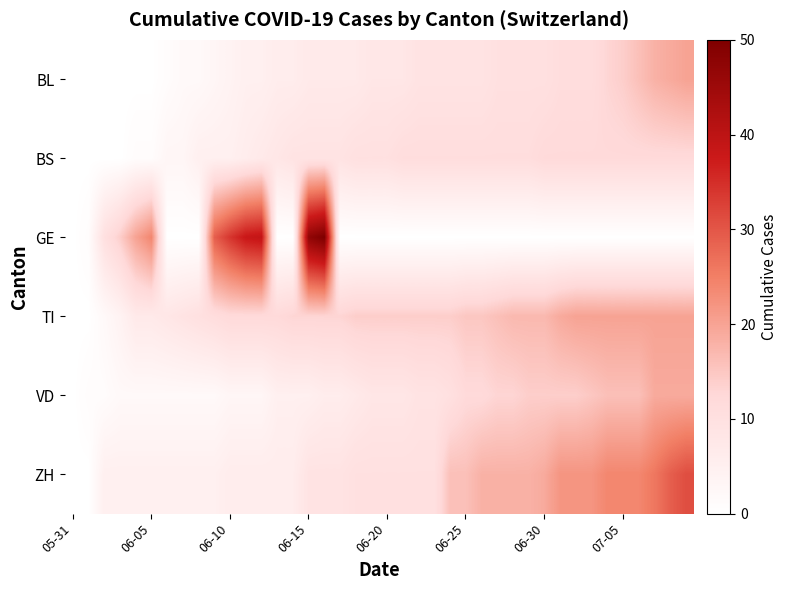

Reading left to right, list all the values displayed in this chart.

BL: 0	0	0	0	0	0	1	2	2	3	4	5	5	6	6	7	7	7	7	8	8	8	9	9	9	9	9	10	10	10	10	11	11	11	13	14	16	18	19	20
BS: 0	0	0	0	1	1	3	3	5	5	5	6	7	8	9	9	9	9	10	10	10	11	11	11	11	11	11	11	11	11	12	12	12	12	12	12	12	12	12	12
GE: 0	1	10	14	20	24	0	0	0	29	34	38	39	0	0	47	50	0	0	0	0	0	0	0	0	0	0	0	0	0	0	0	0	0	0	0	0	0	0	0
TI: 0	0	2	4	7	7	8	9	10	11	12	12	12	12	13	13	13	13	14	14	14	14	14	14	14	15	15	16	17	17	17	19	20	20	20	20	20	20	20	20
VD: 0	1	1	2	2	2	2	2	2	2	3	3	3	5	5	5	6	6	7	8	8	8	9	9	10	12	12	13	13	14	14	14	14	15	16	16	16	19	19	19
ZH: 0	0	5	5	5	5	5	5	5	5	6	6	6	6	6	9	9	9	10	10	10	10	10	10	16	16	18	18	18	18	19	22	22	22	24	24	24	26	29	31